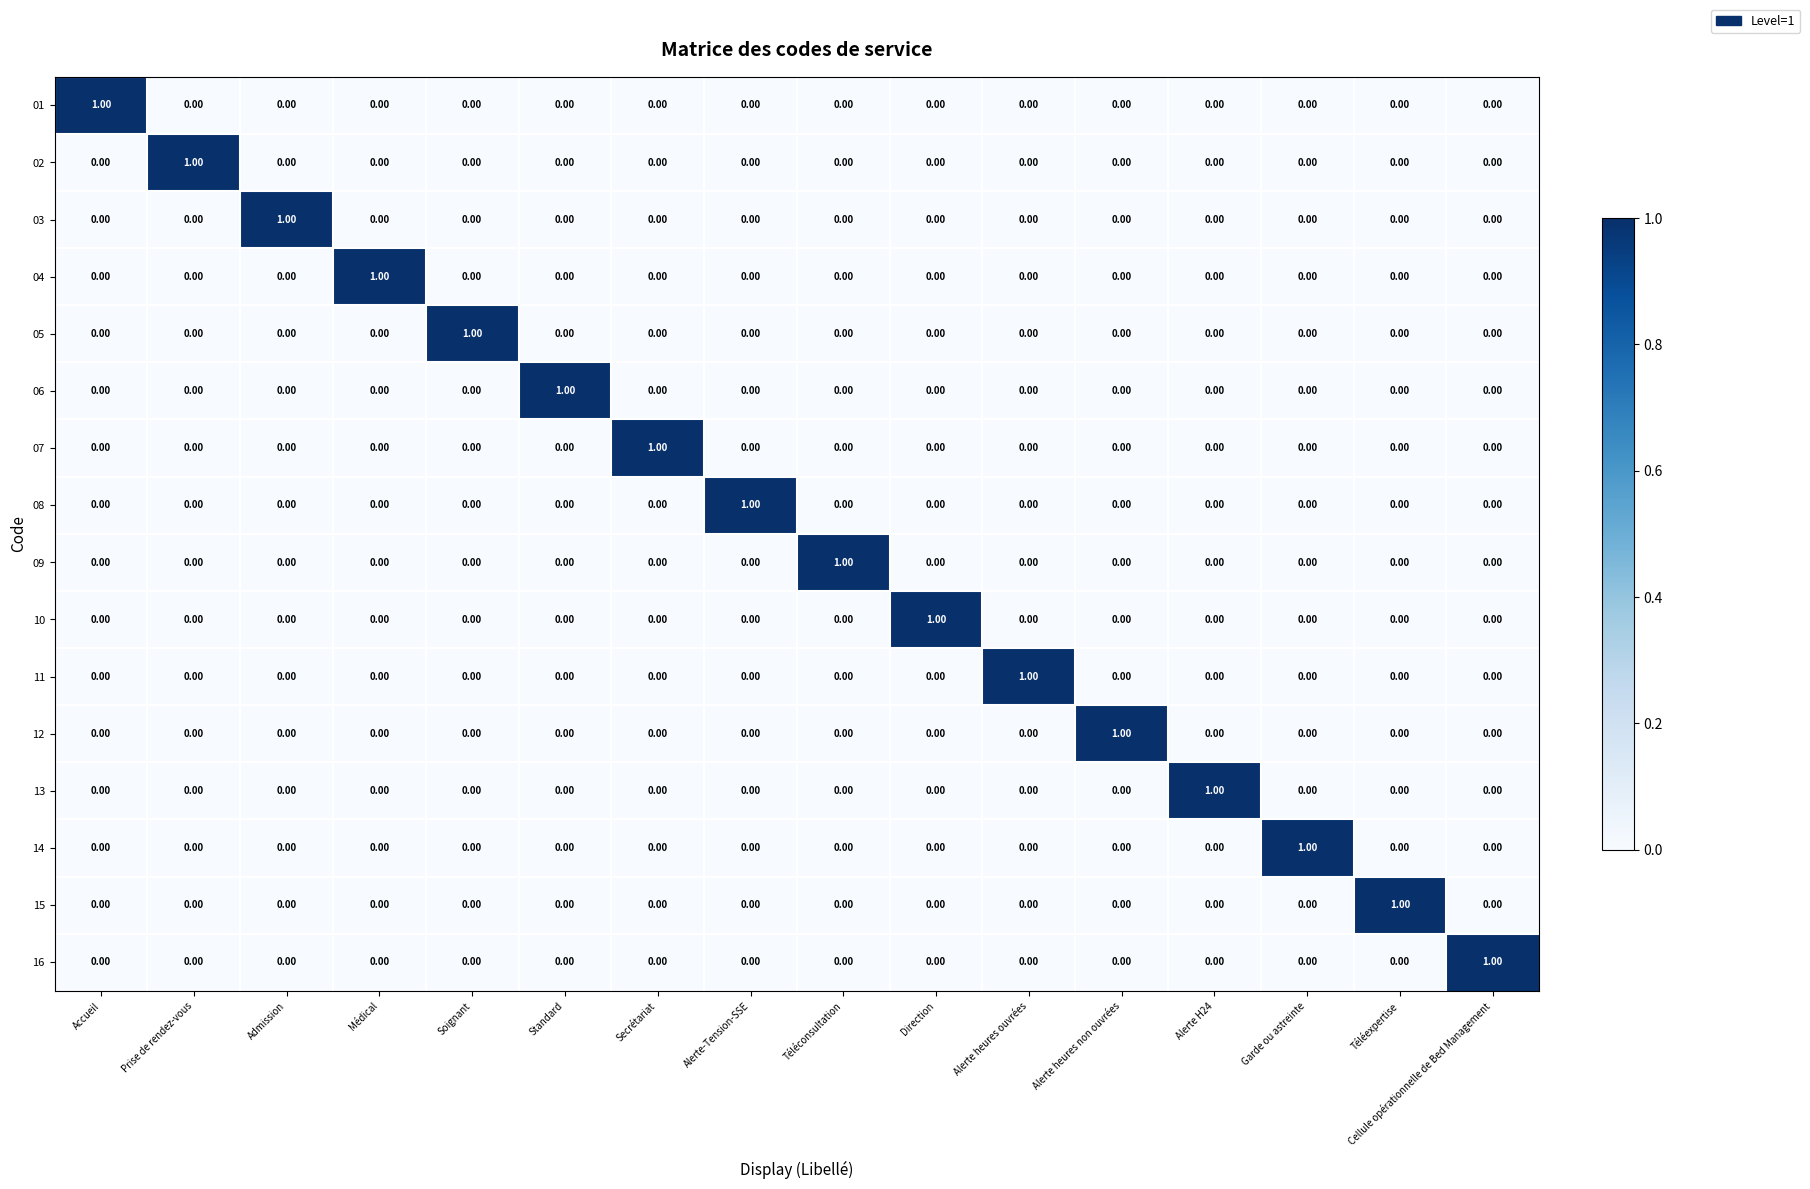

At how many categories does at least one series exceed 0?

16